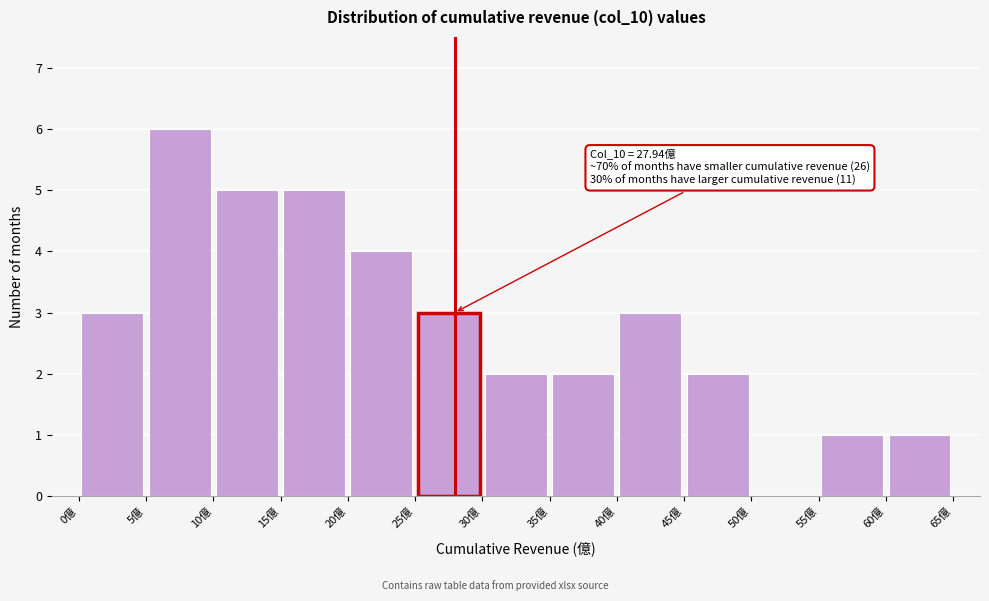

Which range on the x-axis has the tallest bar?

5 to 10